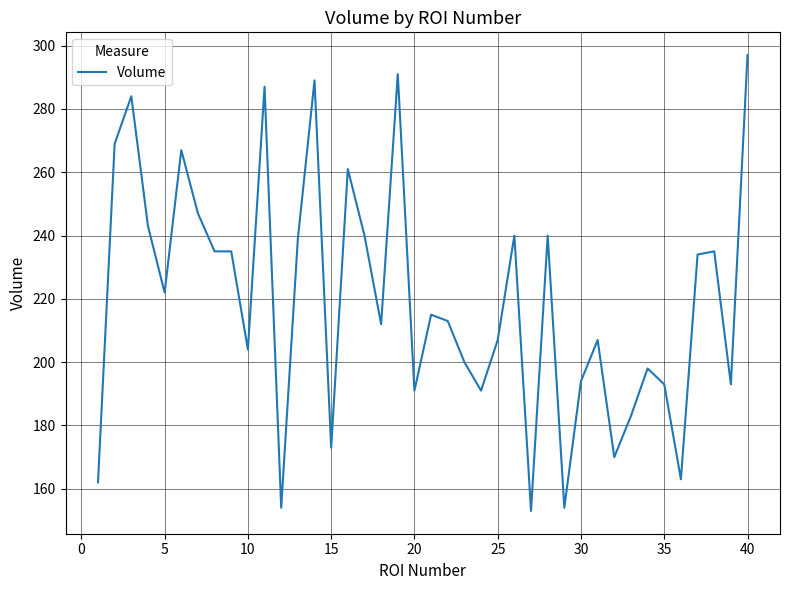

What is the minimum value shown in the chart?

153